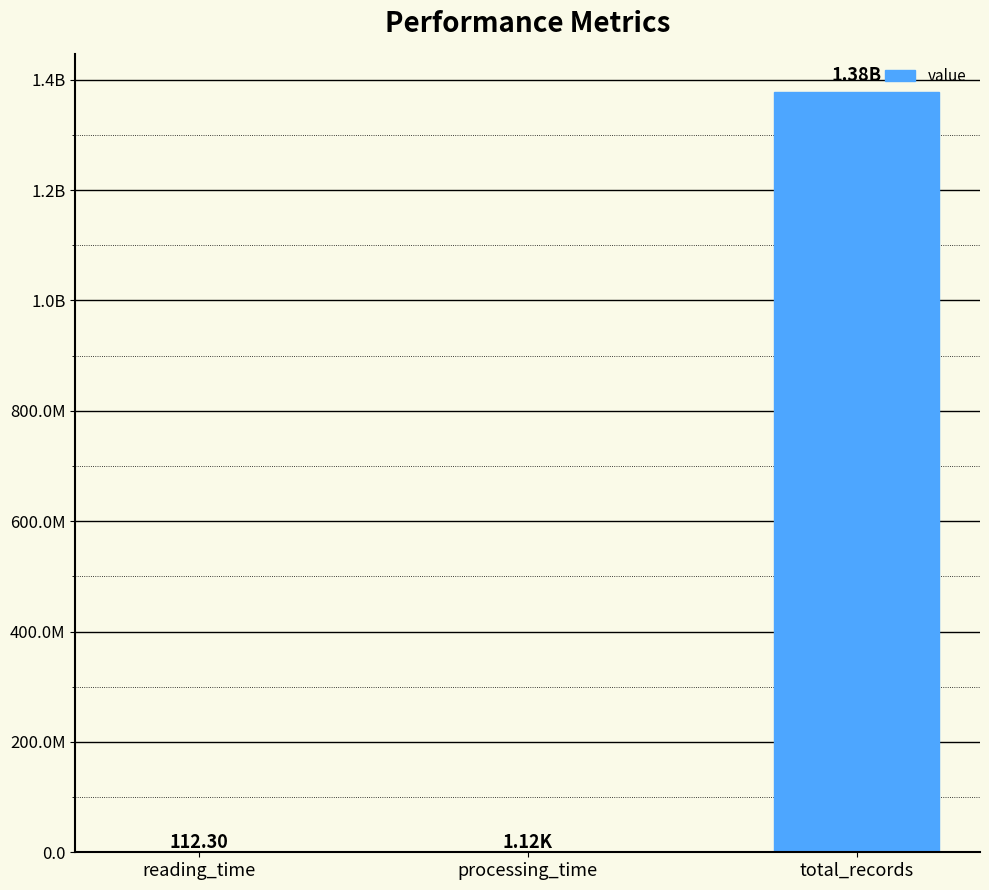

Which has a higher value, reading_time or processing_time?

processing_time